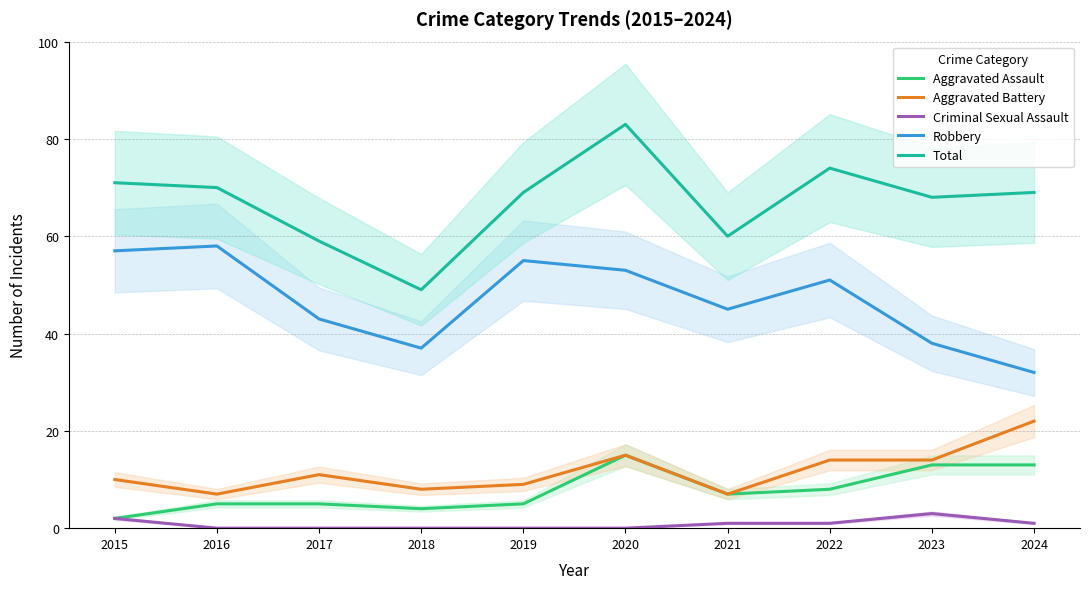

Where is the first local minimum for Aggravated Assault?

2018